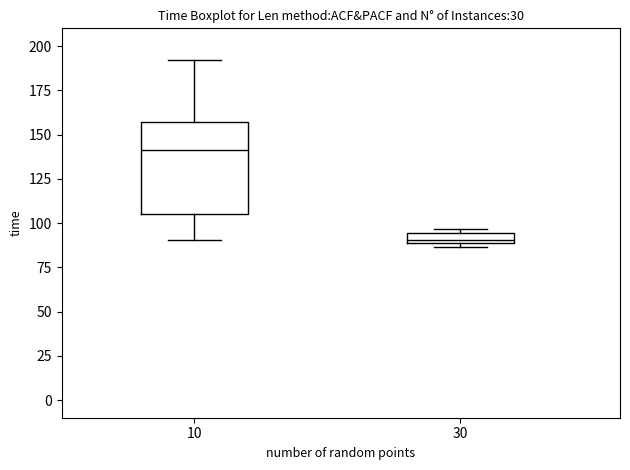

Where is the upper edge of the box at x = 30 on the y-axis? The values are not printed on the chart, so give them approximately, as read against the axis.

95